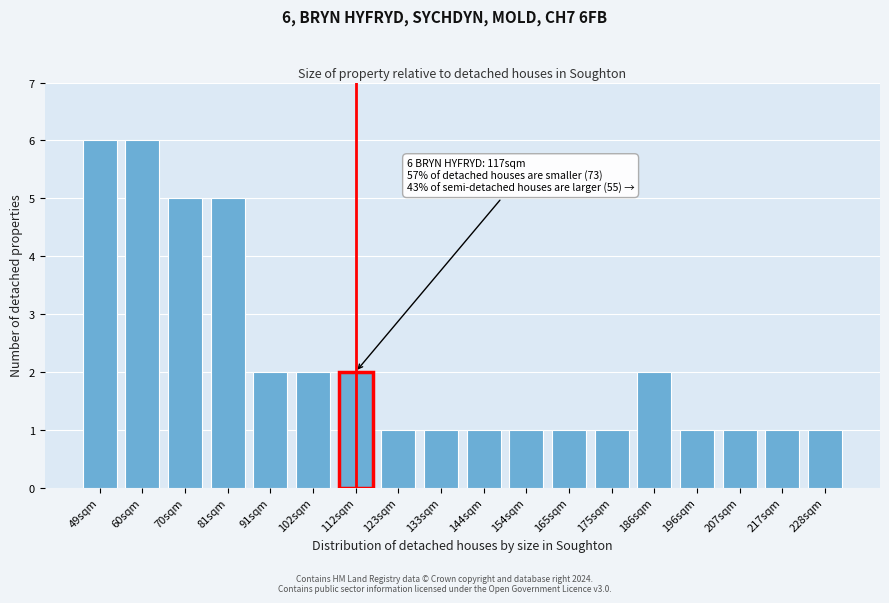

Reading right to left, list all the values displayed in this chart.

228sqm=1	217sqm=1	207sqm=1	196sqm=1	186sqm=2	175sqm=1	165sqm=1	154sqm=1	144sqm=1	133sqm=1	123sqm=1	112sqm=2	102sqm=2	91sqm=2	81sqm=5	70sqm=5	60sqm=6	49sqm=6